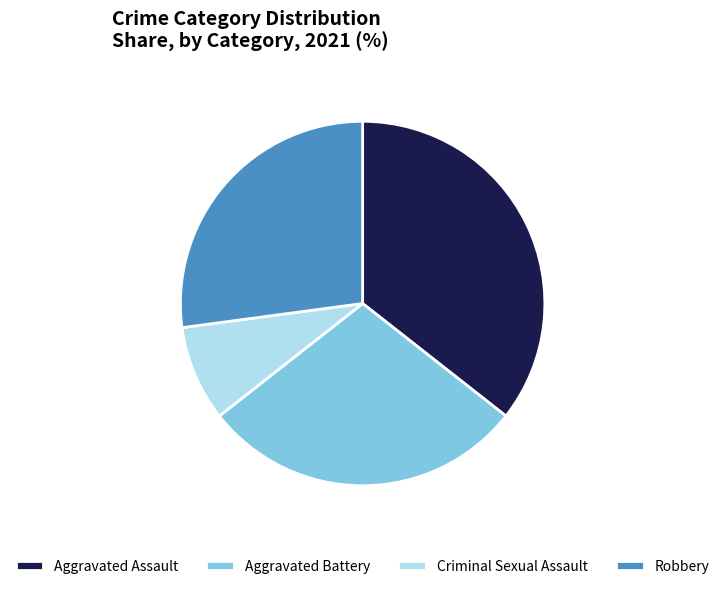

Is there a majority slice in this chart?

No